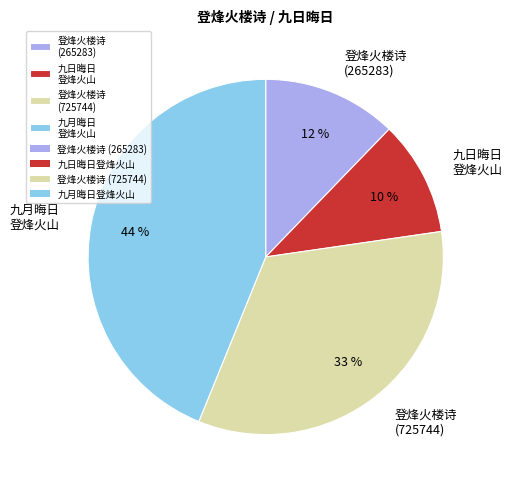

Which category has the biggest portion of the pie?

九月晦日 登烽火山